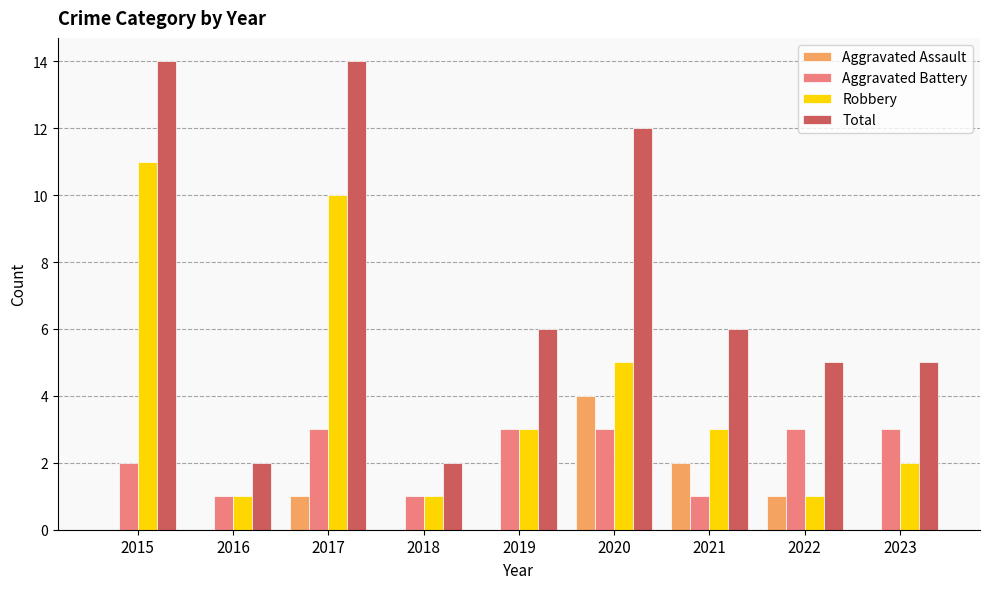

Which series changed the most between 2017 and 2018?

Total